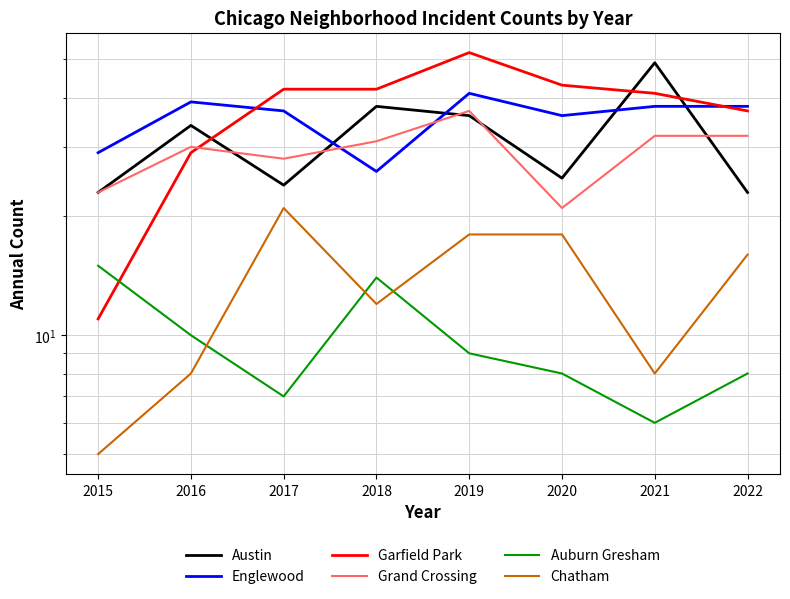

Between 2020 and 2021, which is larger?

2021